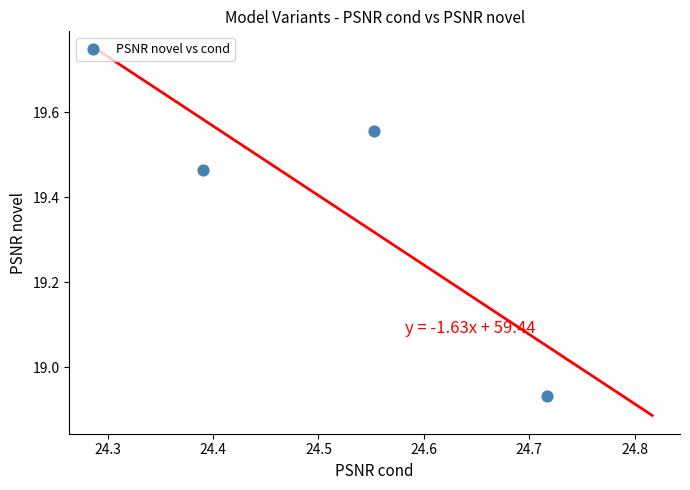

What is the average X value?

24.6